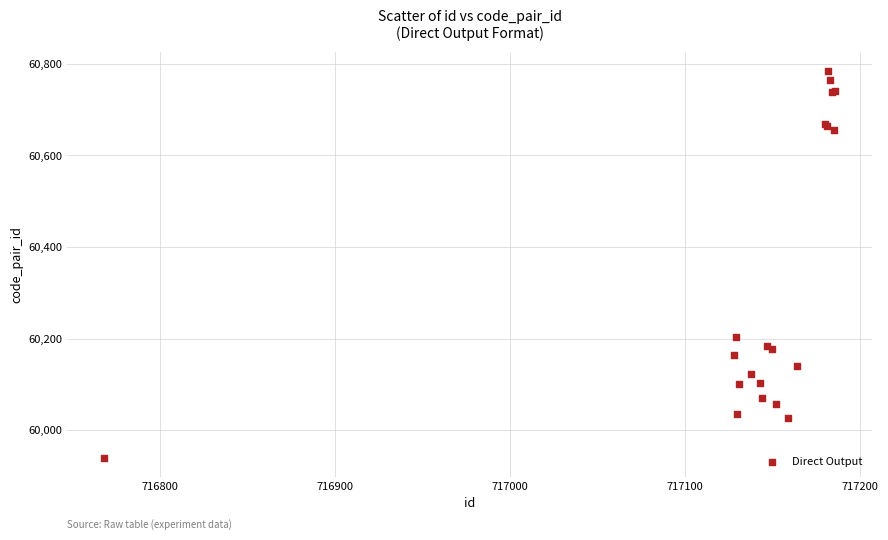

What Y value in the scatter plot is closest to 60362?

60204